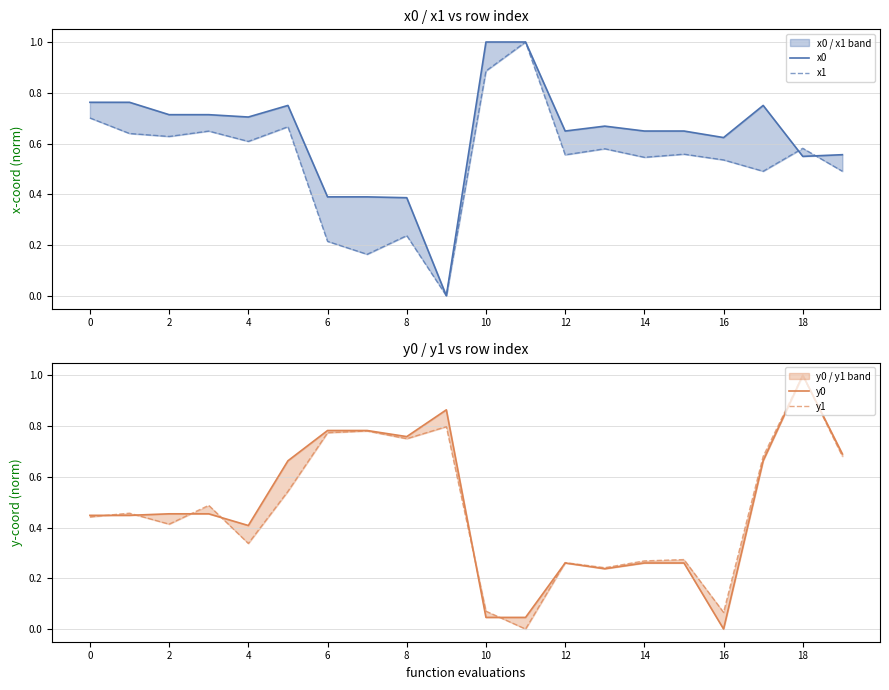

What is the maximum value shown in the chart?

1.0